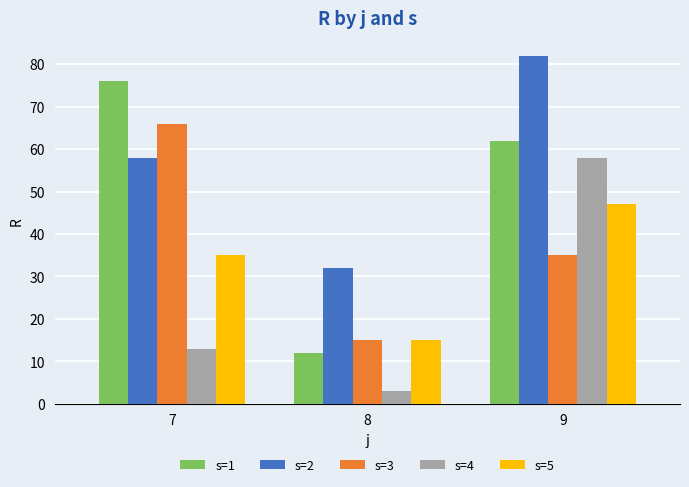

What is the minimum value shown in the chart?

3